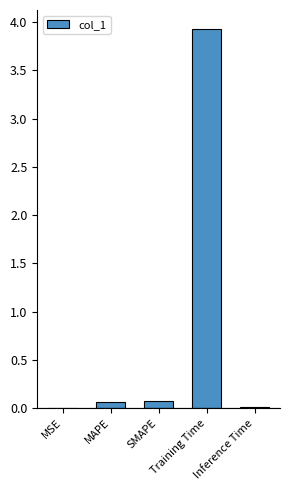

What is the greatest value displayed?

3.9